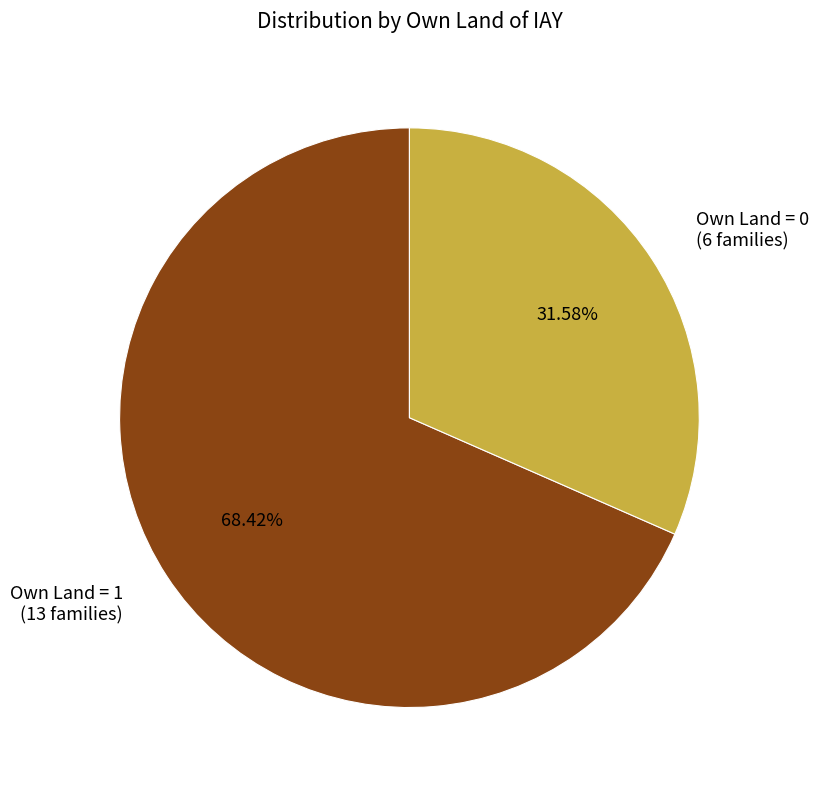

How many slices are in this pie chart?

2